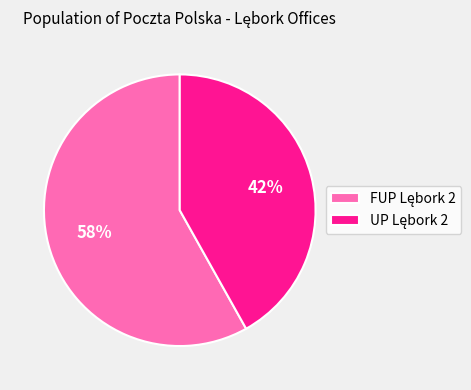

To the nearest percent, what is the average slice percentage?

50%